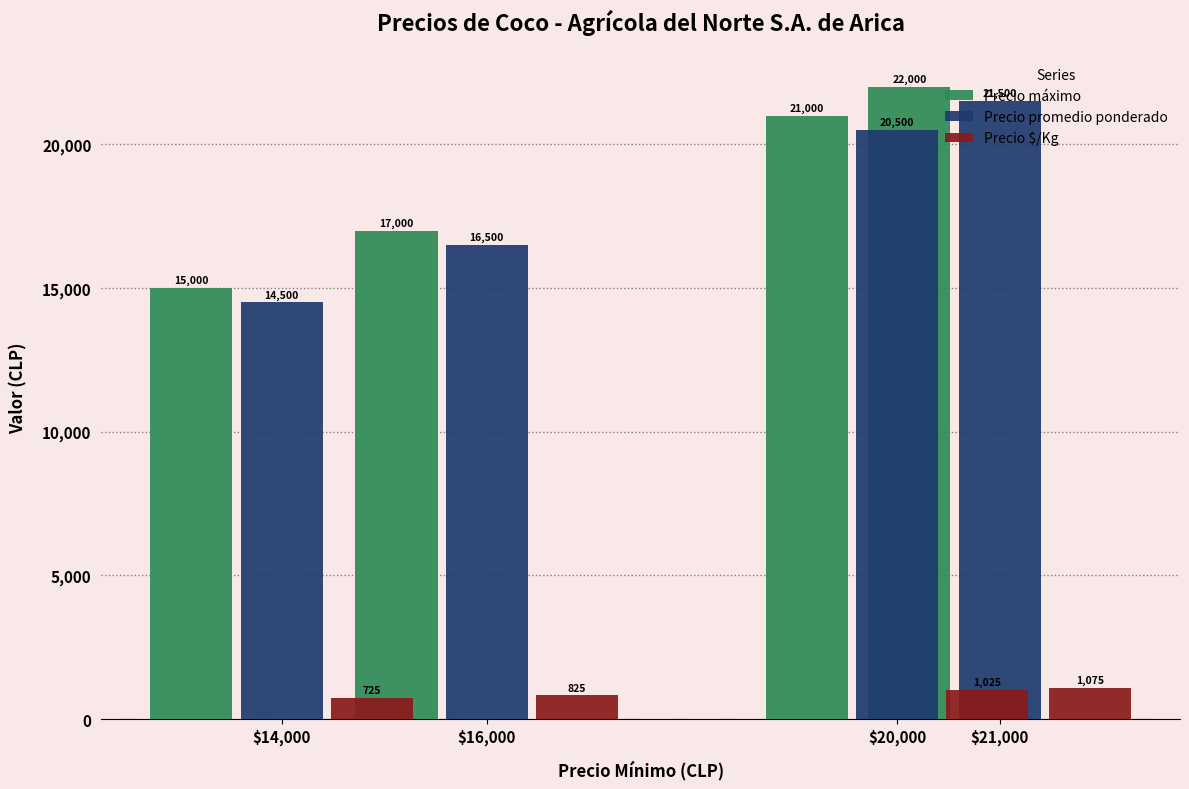

What value does the Precio $/Kg series have at $21,000?

1025